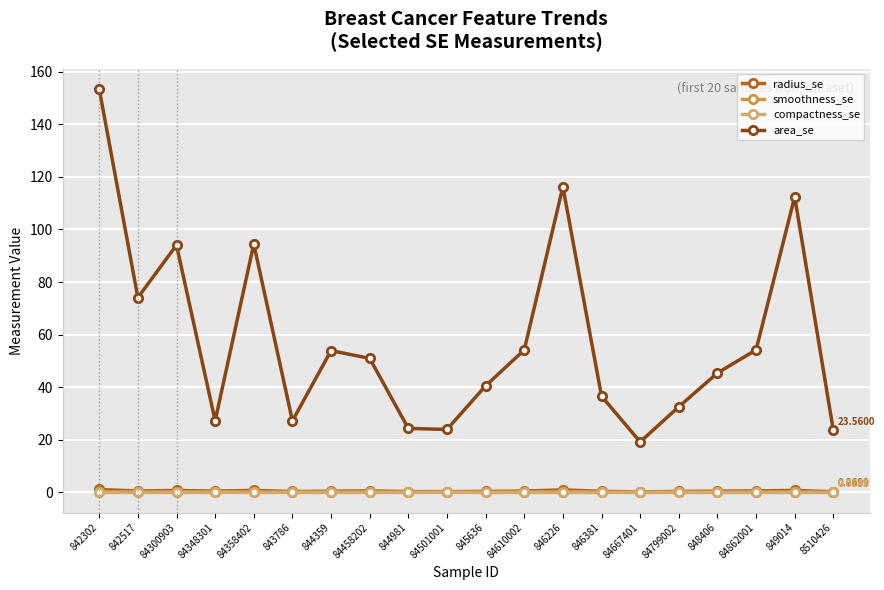

How many categories are shown in the chart?

20